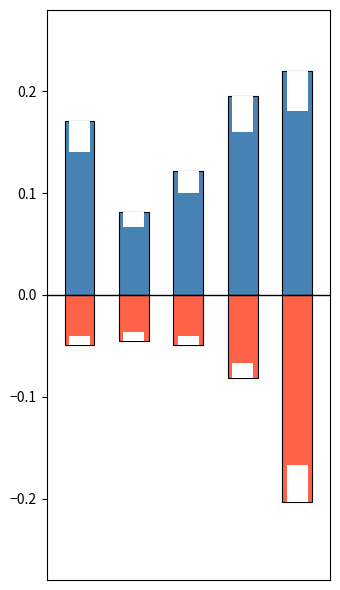

Reading right to left, what are all the values shown in this chart?

Agricultural personnel: 0.2	0.2	0.1	0.1	0.2
Livestock personnel: -0.2	-0.1	-0.0	-0.0	-0.0